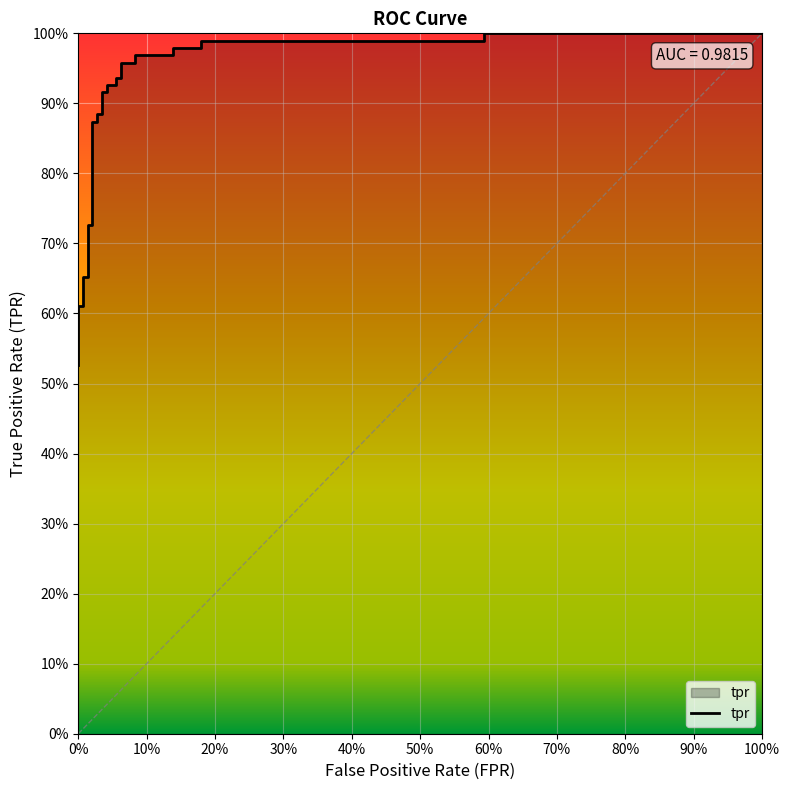

Does the chart display data point markers on the line(s)?

No